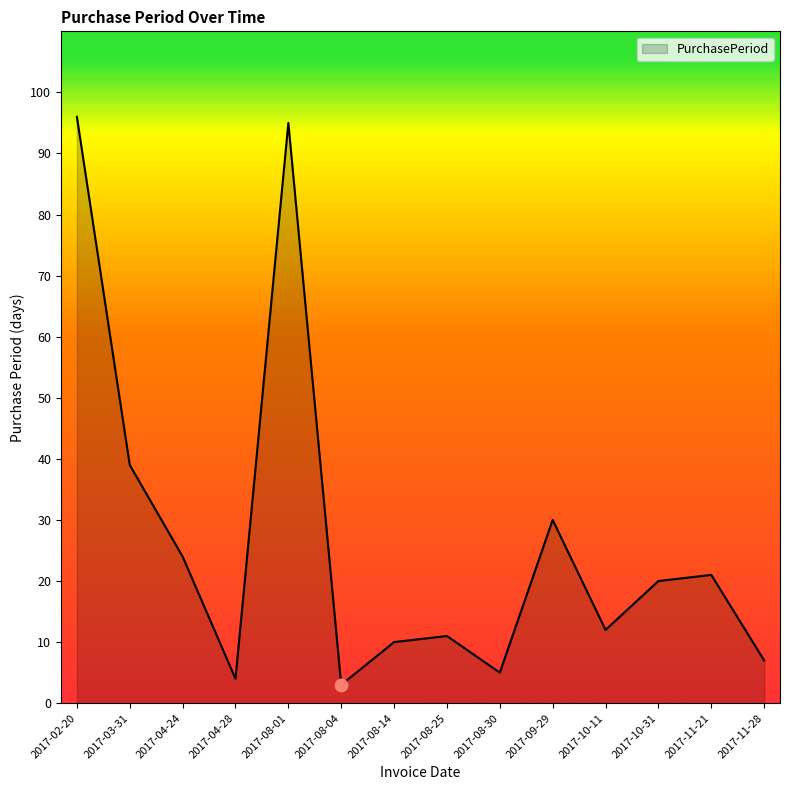

Which has a higher value, 2017-11-21 or 2017-02-20?

2017-02-20